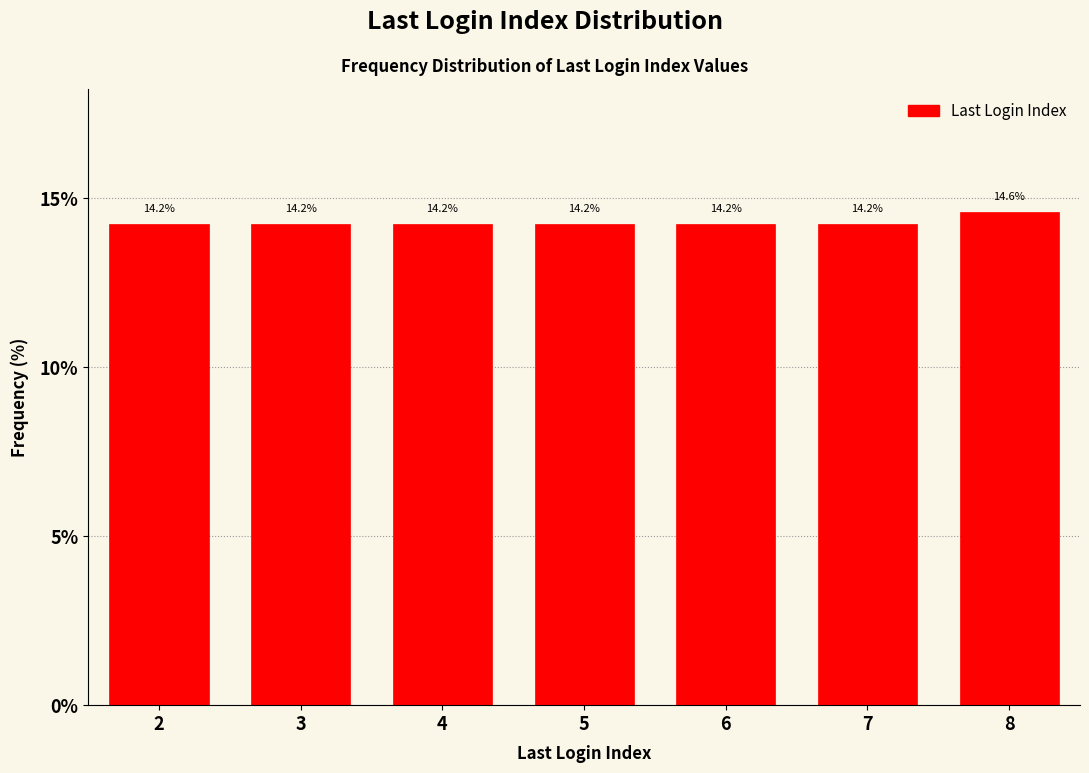

Reading right to left, list all the values displayed in this chart.

14.6	14.2	14.2	14.2	14.2	14.2	14.2